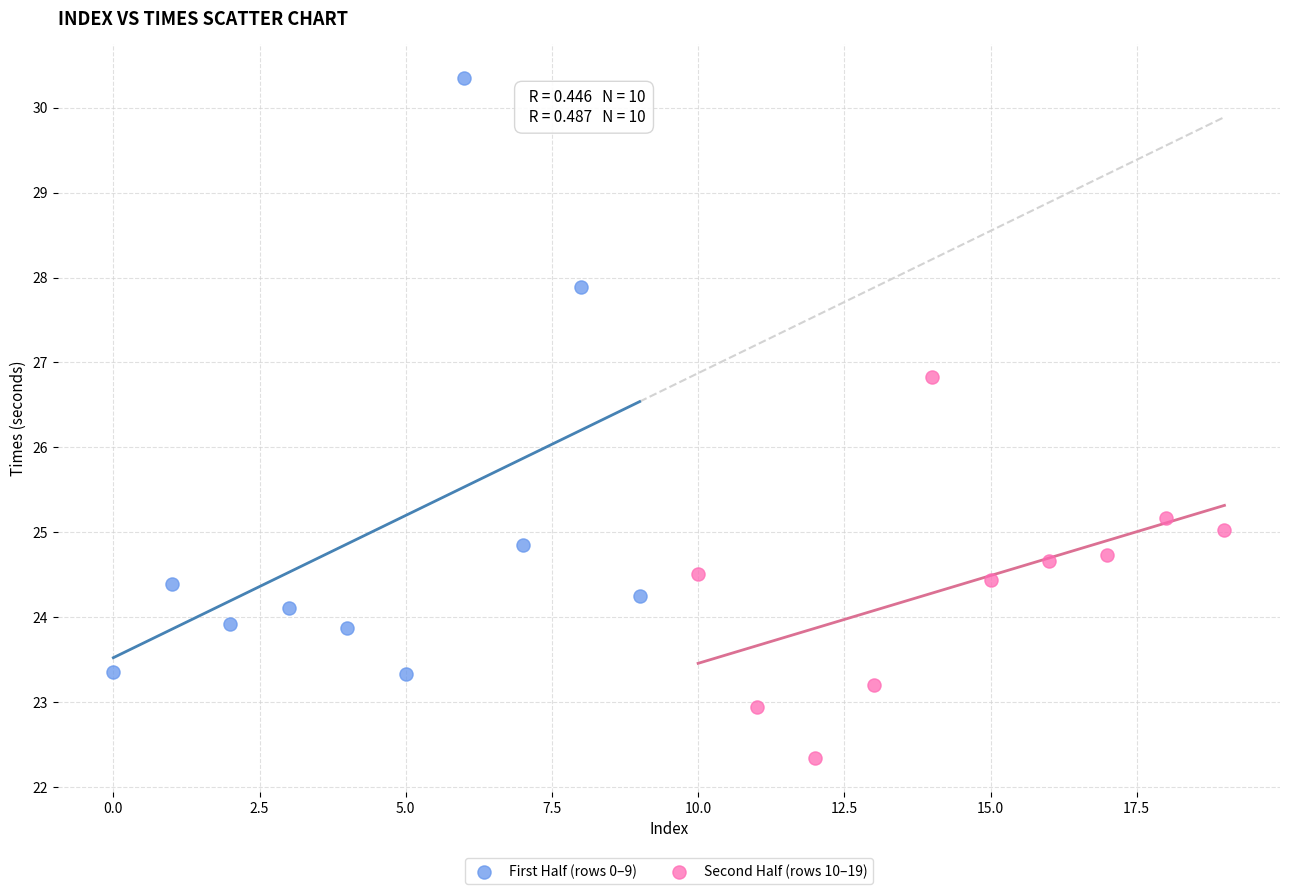

Which series has the largest Y range (max minus min)?

First Half (rows 0–9)